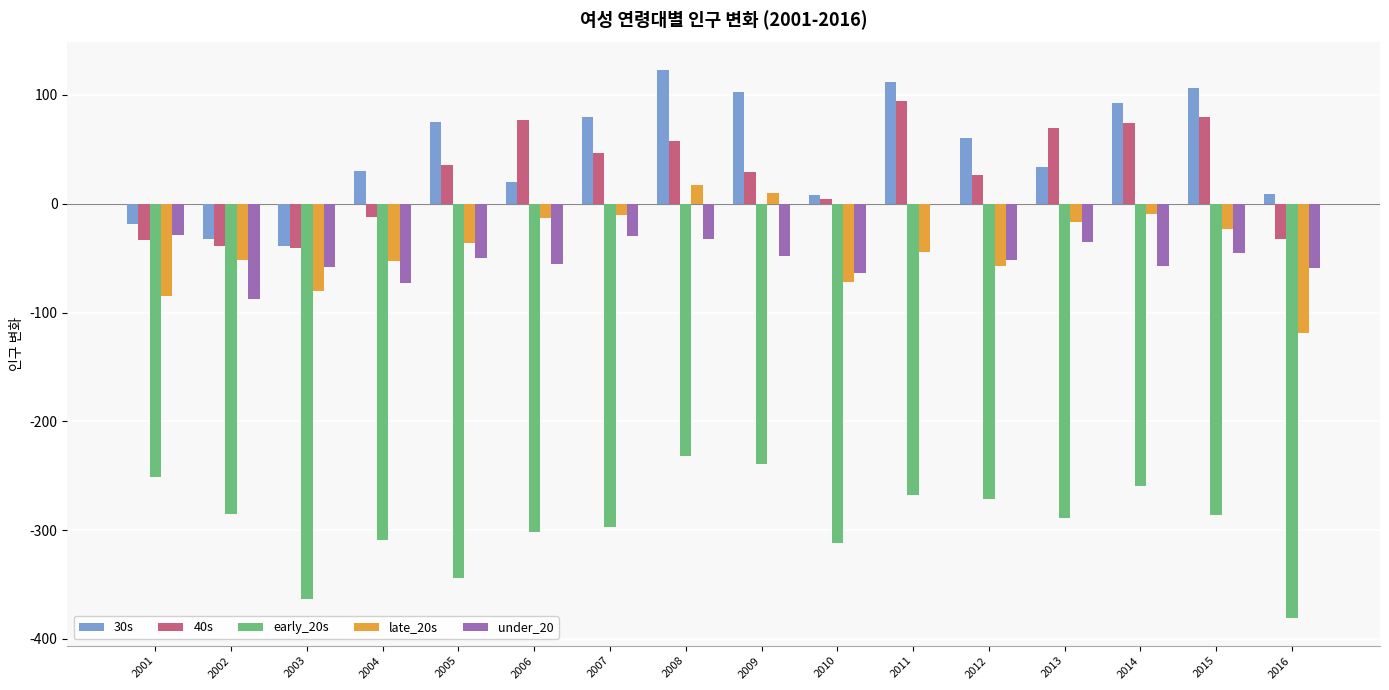

What is the total value across all series at 2001?

-417